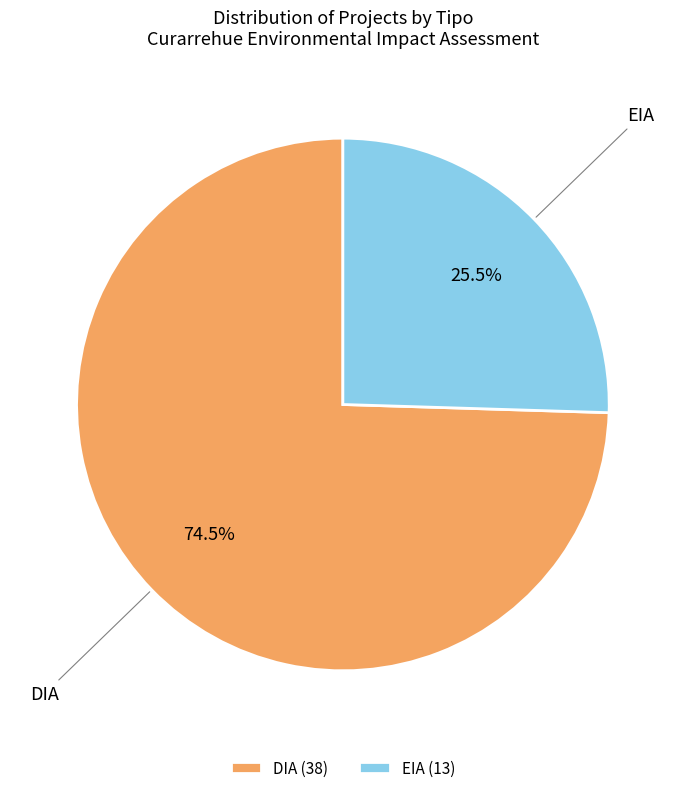

What percentage is NOT represented by EIA?

74.5%